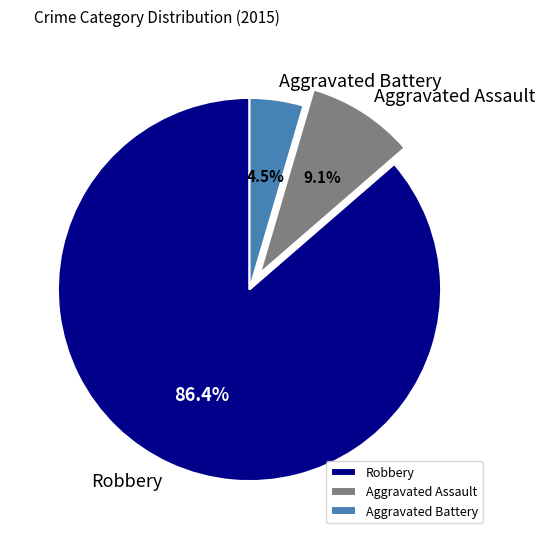

Between Aggravated Battery and Robbery, which is larger?

Robbery